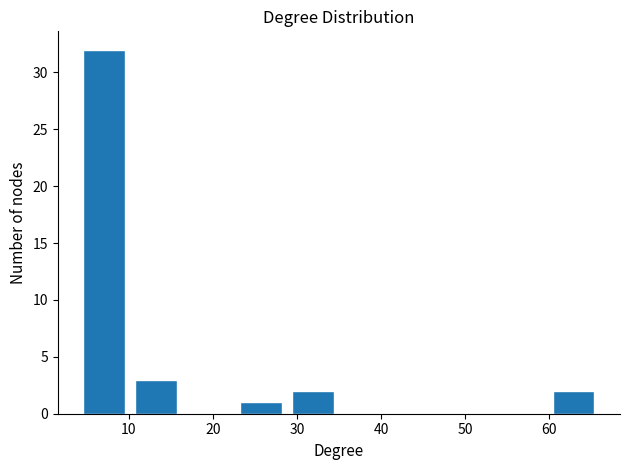

What is the height of the bar covering 10.2 to 16.4 on the x-axis? Neither the bar edges nor the heights are printed on the chart, so give them approximately, as read against the axes.

3